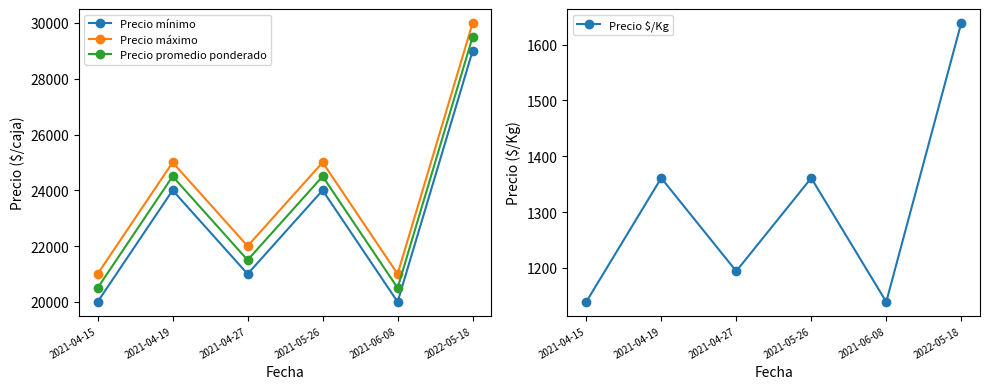

What is the value of the Precio $/Kg point at the 2nd from the left?

1361